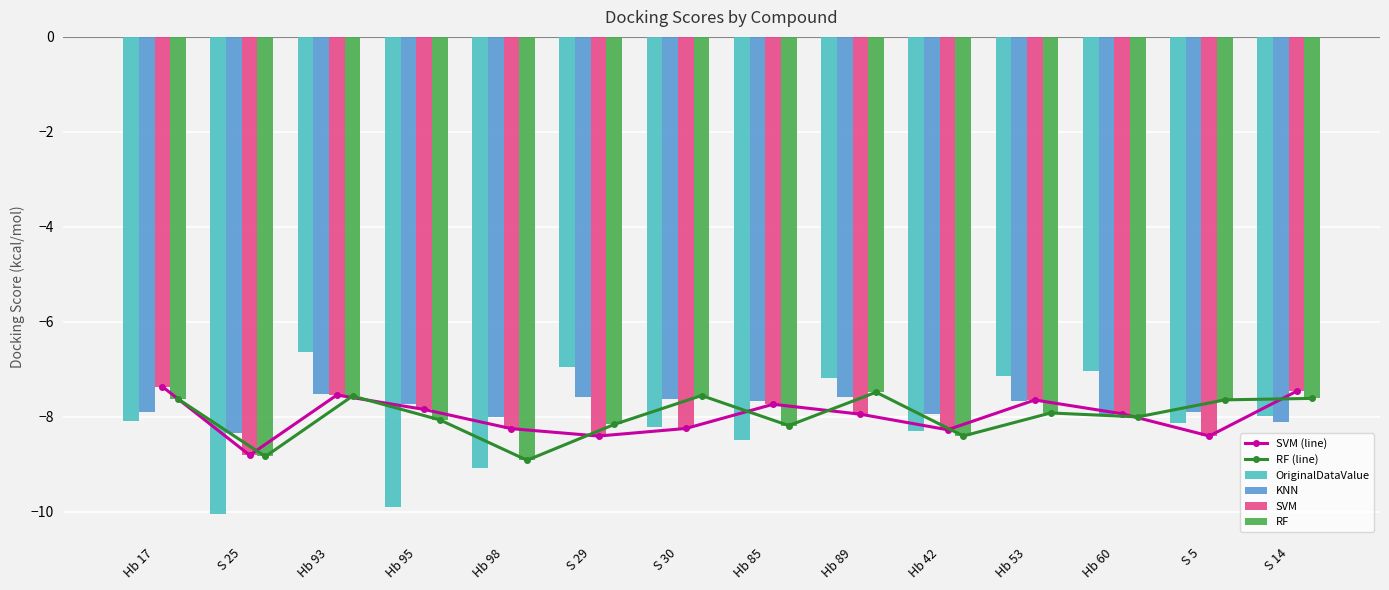

List the series in order of their peak value, lowest first.

KNN, RF (line), RF, SVM (line), SVM, OriginalDataValue